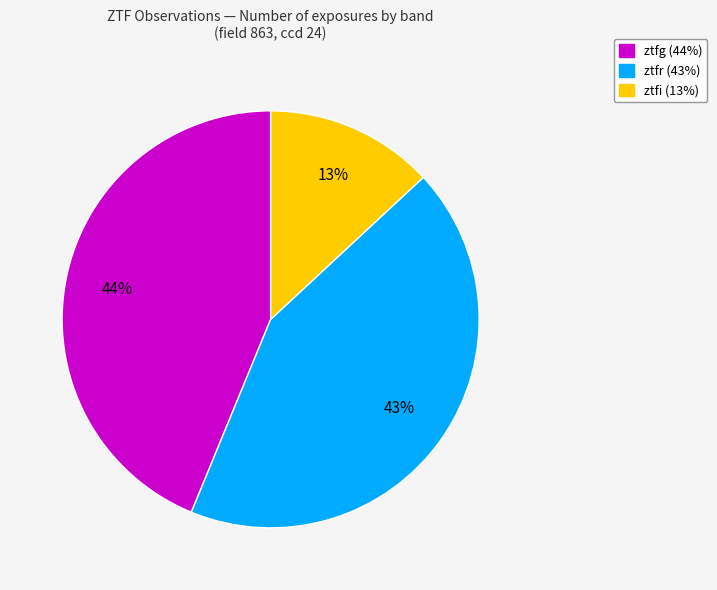

Is the sum of ztfi and ztfg greater than half?

Yes